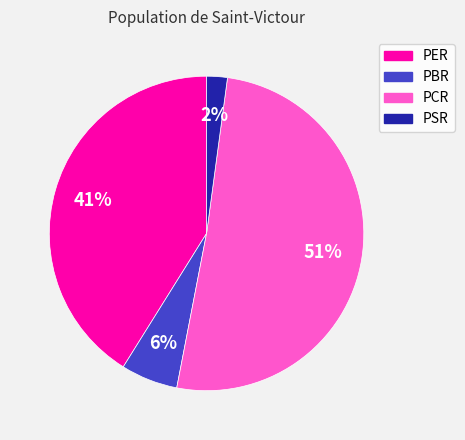

Does PER represent more than half of the total?

No